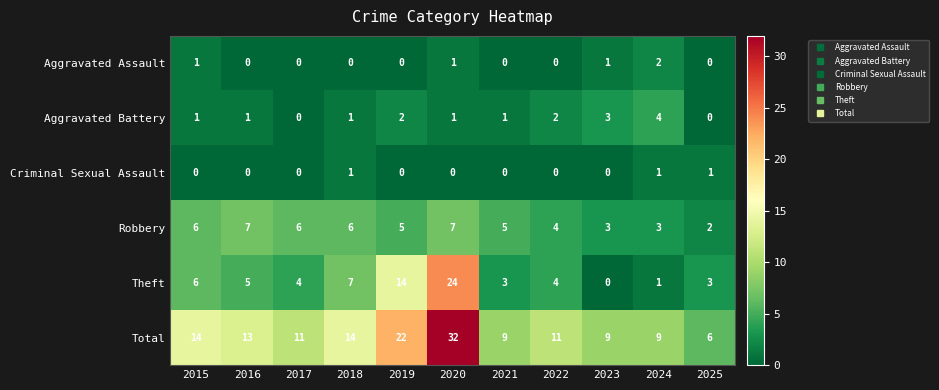

Rank the series by their maximum value, from lowest to highest.

Criminal Sexual Assault, Aggravated Assault, Aggravated Battery, Robbery, Theft, Total